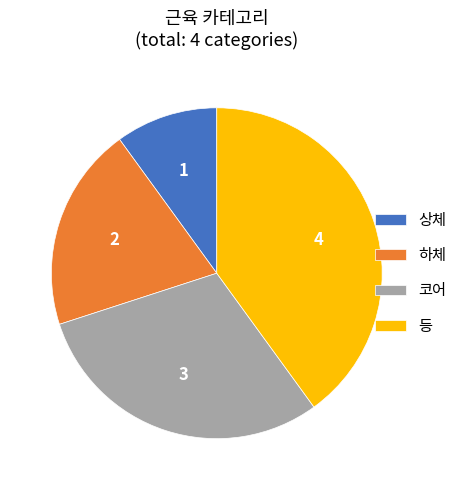

How many segments does this pie chart have?

4